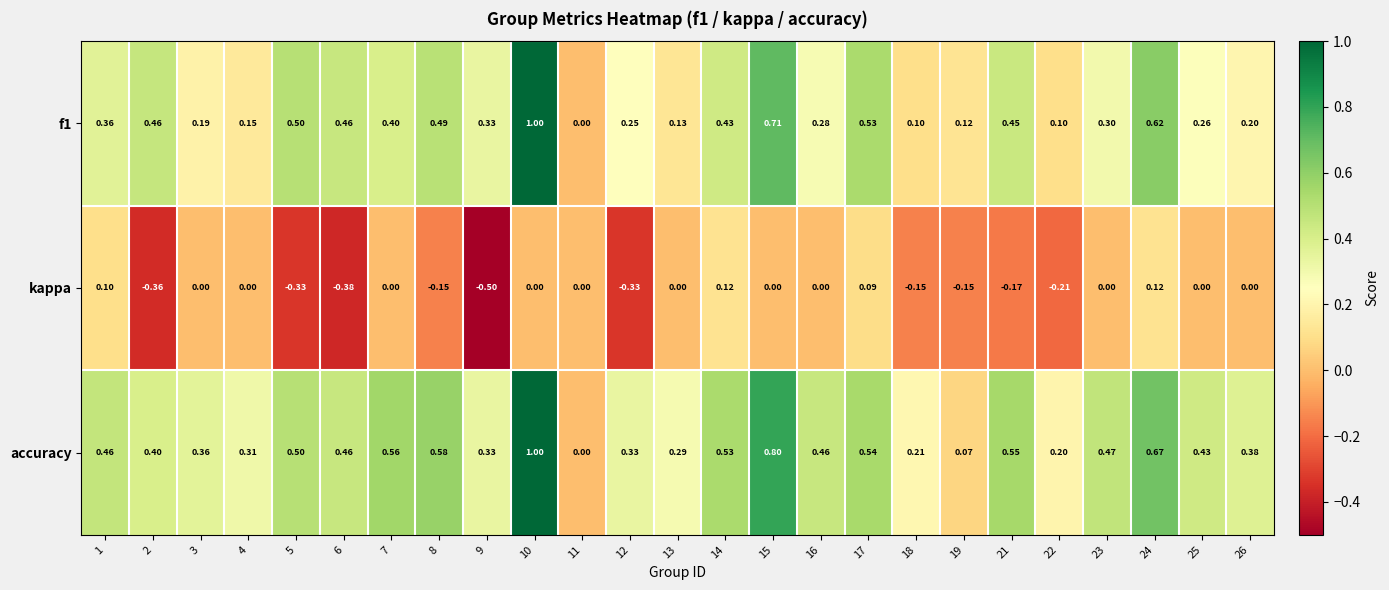

Which series has the largest total across all categories?

accuracy